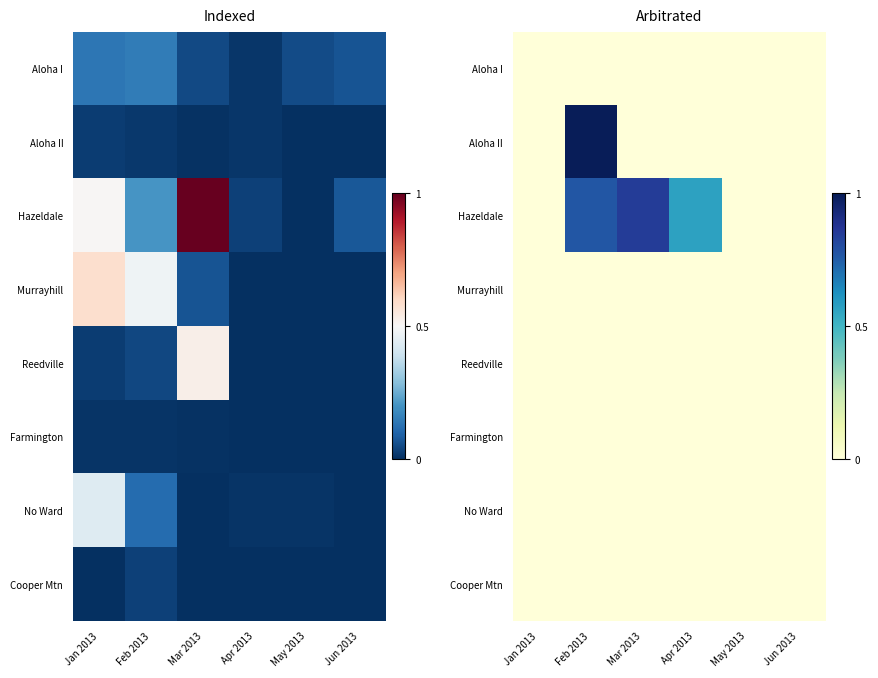

What is the average value of the Aloha II series?

0.2